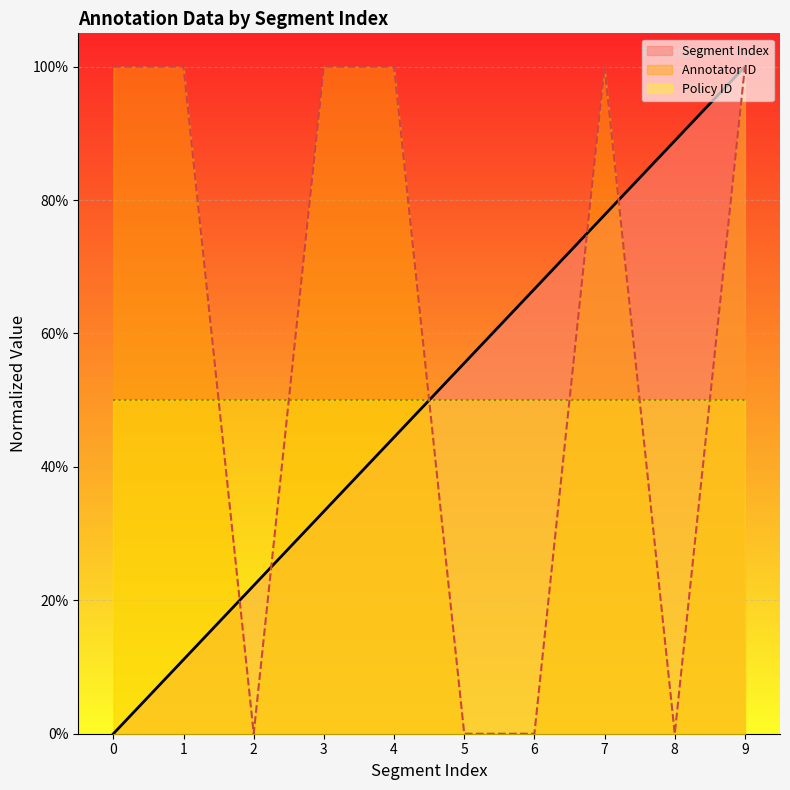

What is the lowest value of the Policy ID series?

50.0